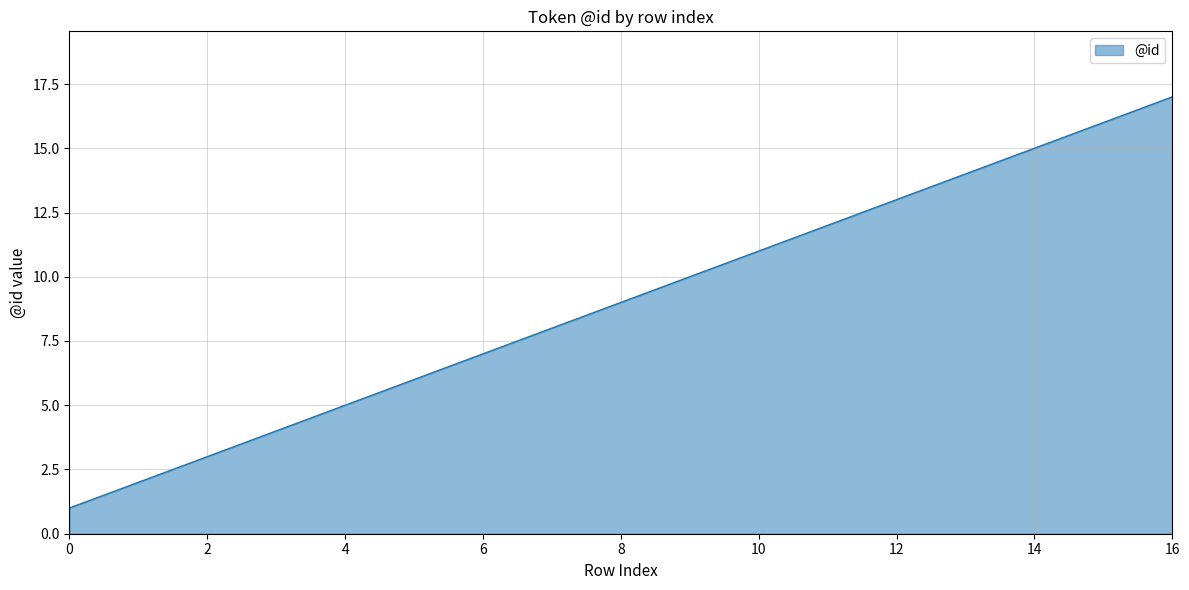

Does the chart display data point markers on the line(s)?

No